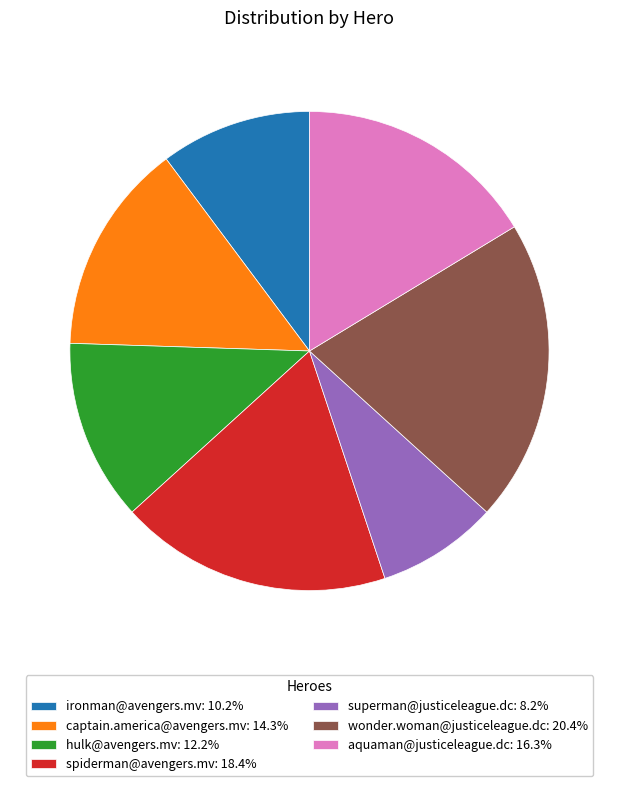

True or false: aquaman@justiceleague.dc accounts for 10% of the total.

False